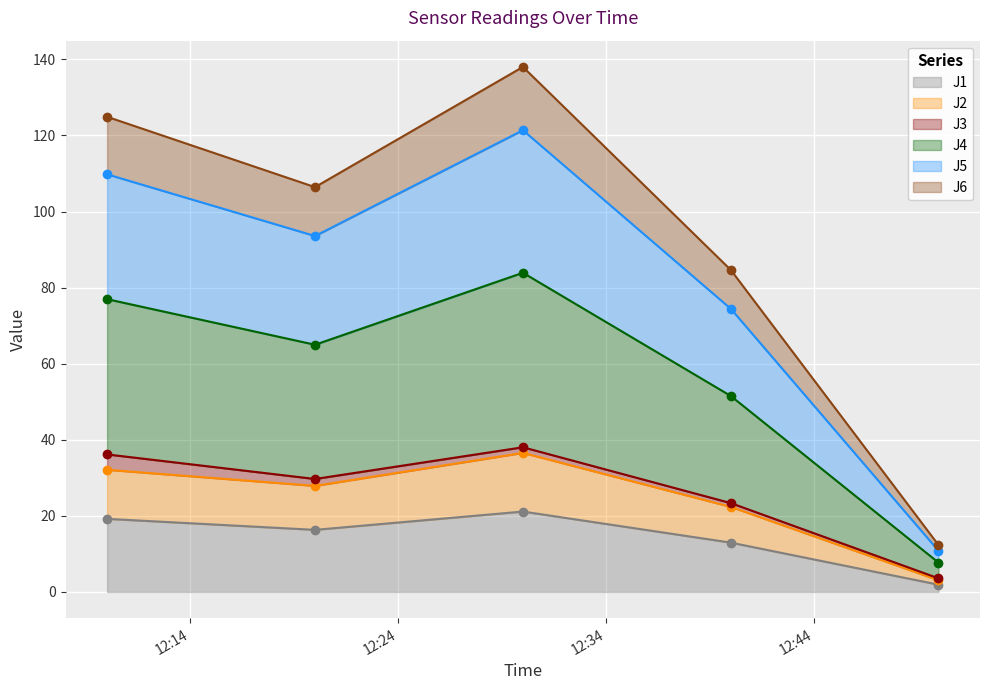

Which series has the largest range (max minus min)?

J5